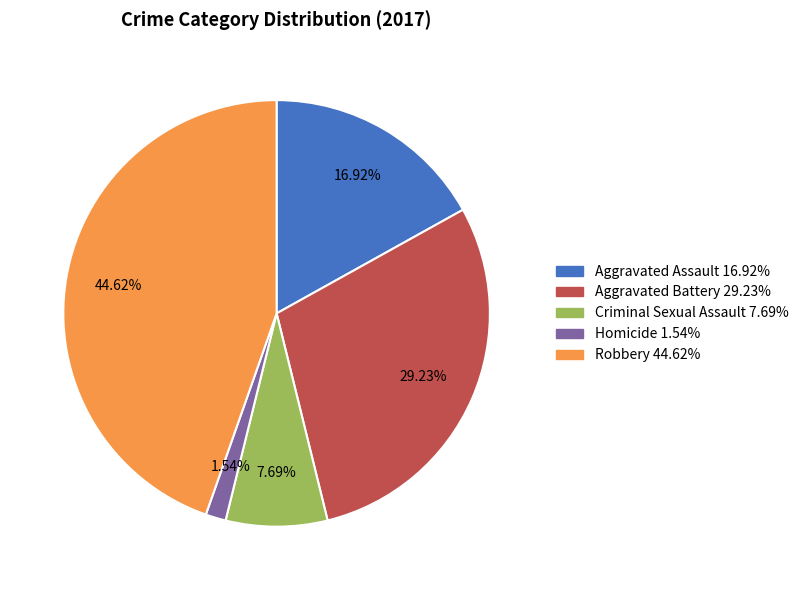

To the nearest percent, what portion does Criminal Sexual Assault represent?

8%